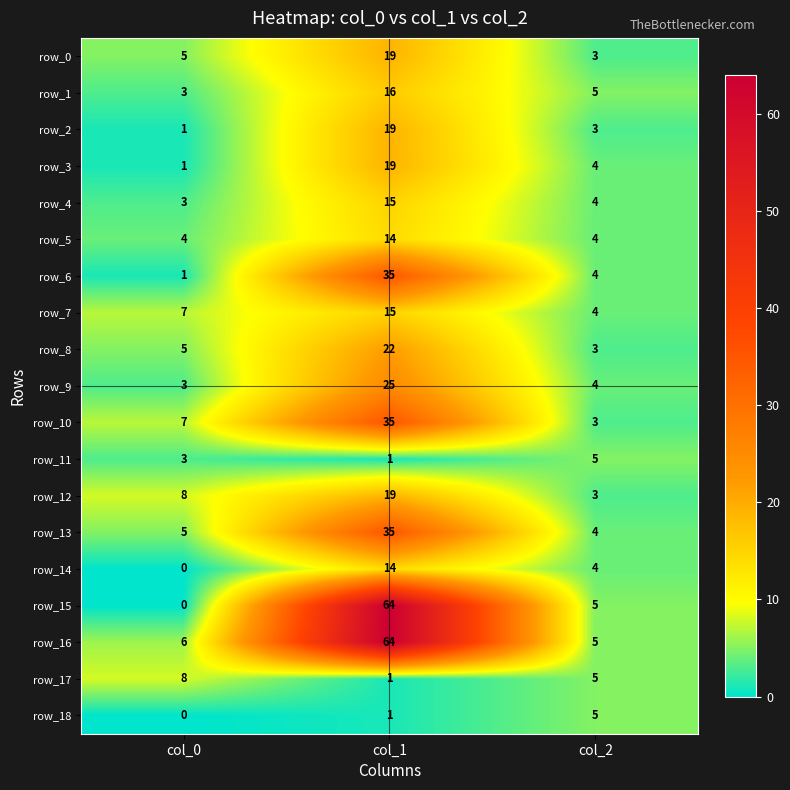

How many distinct data groups are displayed?

19